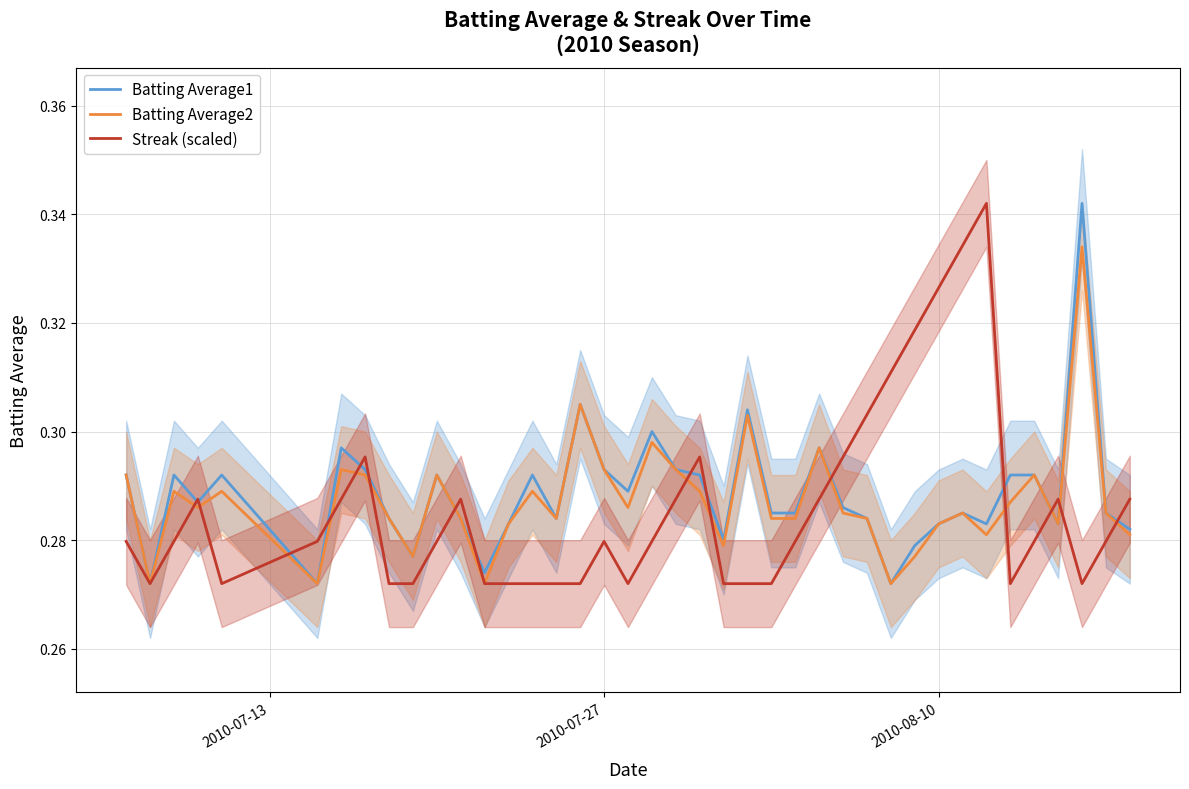

The Batting Average2 series shows 0.2 at 6. True or false?

False